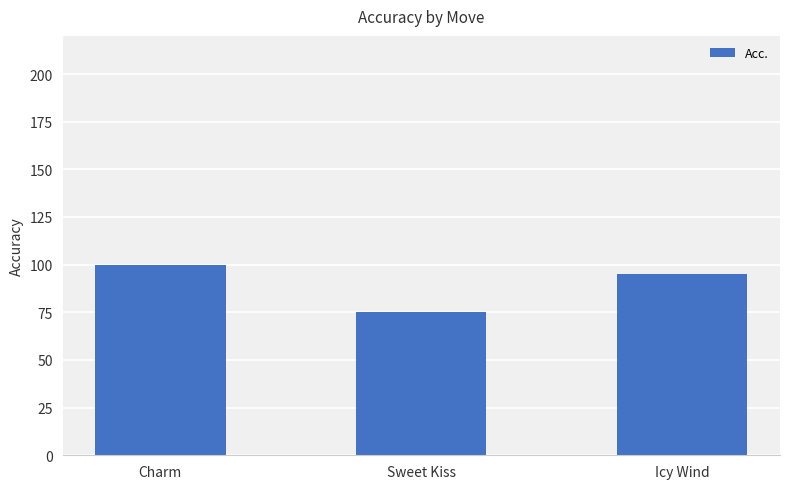

At which label does the data first exceed 95?

Charm